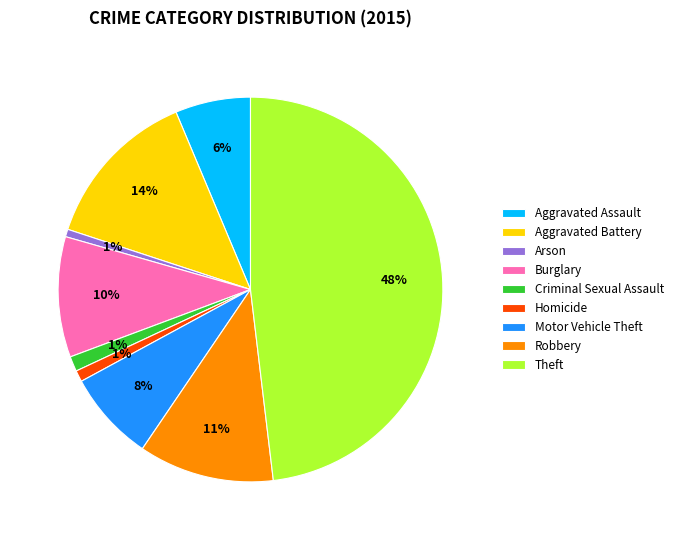

What is the ratio of the value at Robbery to the value at Aggravated Assault?

1.8